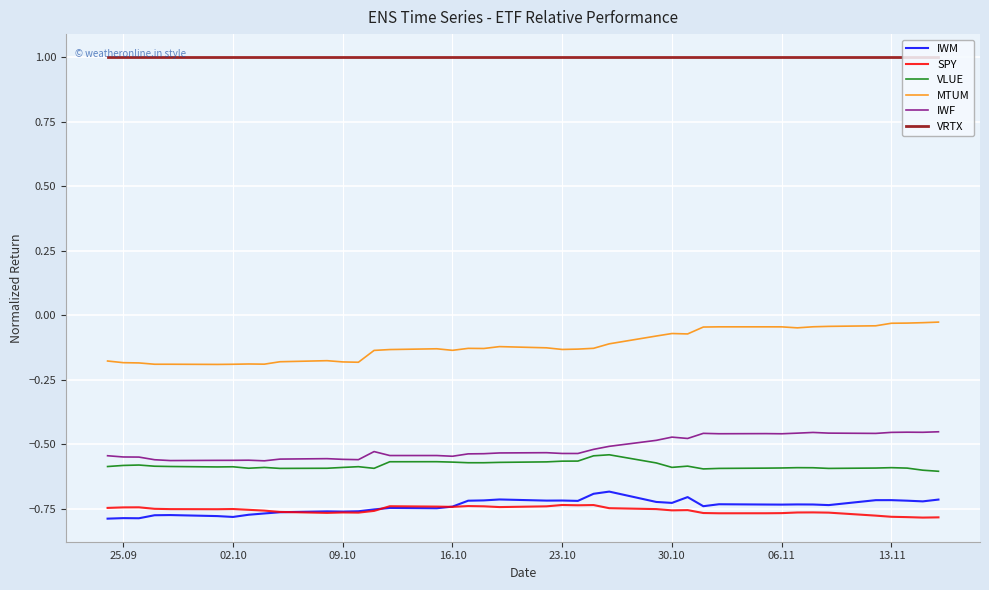

At how many categories does at least one series exceed 0?

40